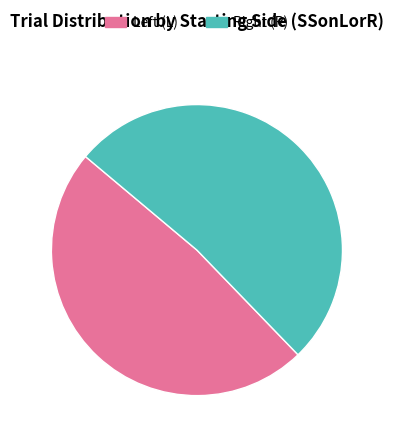

Does any single category account for the majority?

Yes